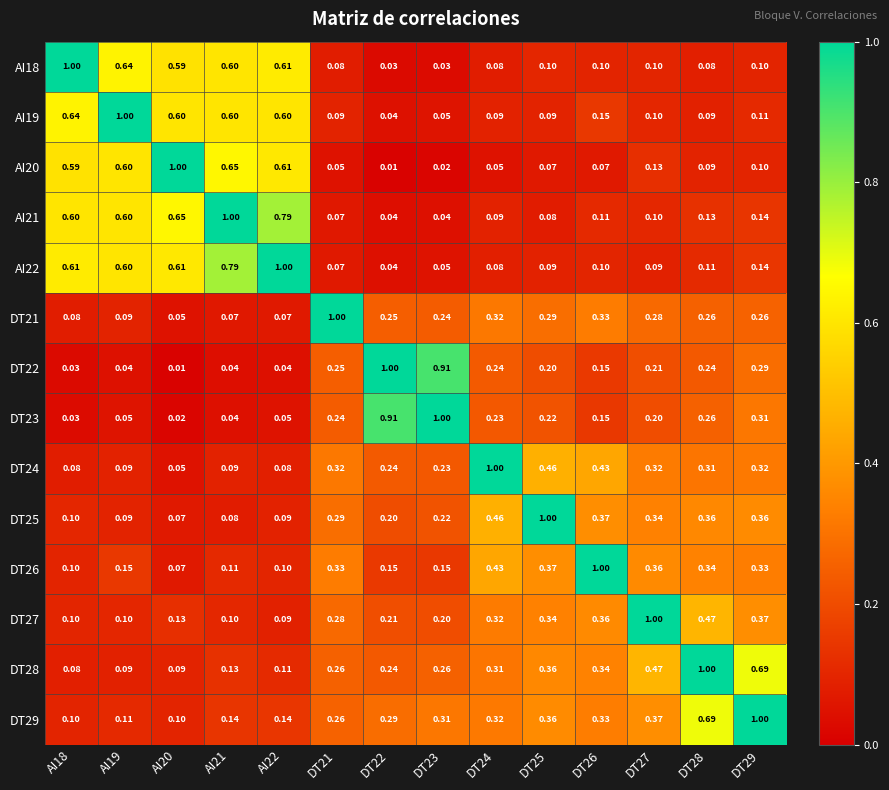

Is the value of DT23 at DT26 greater than the value of DT22 at DT28?

No